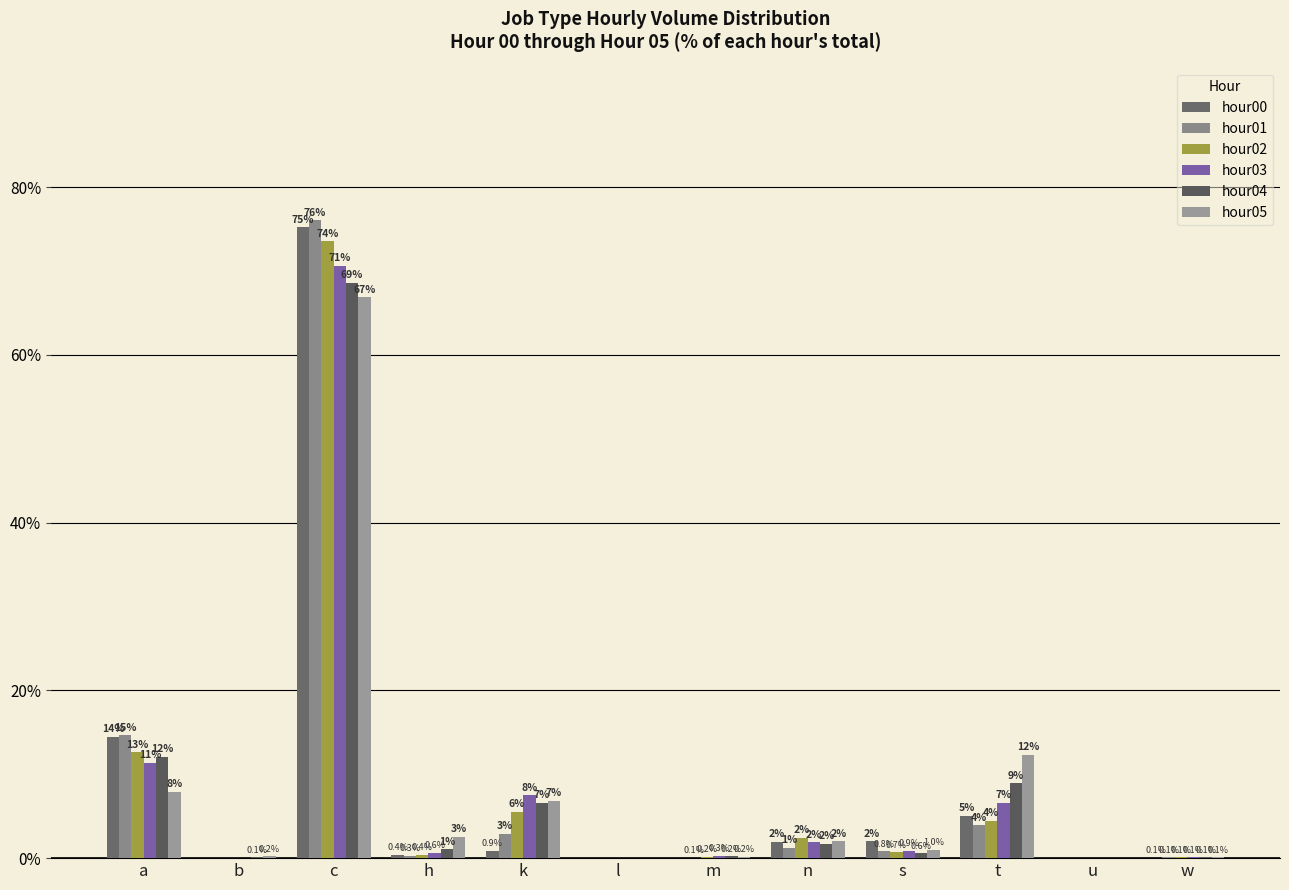

How many groups of bars are there?

12